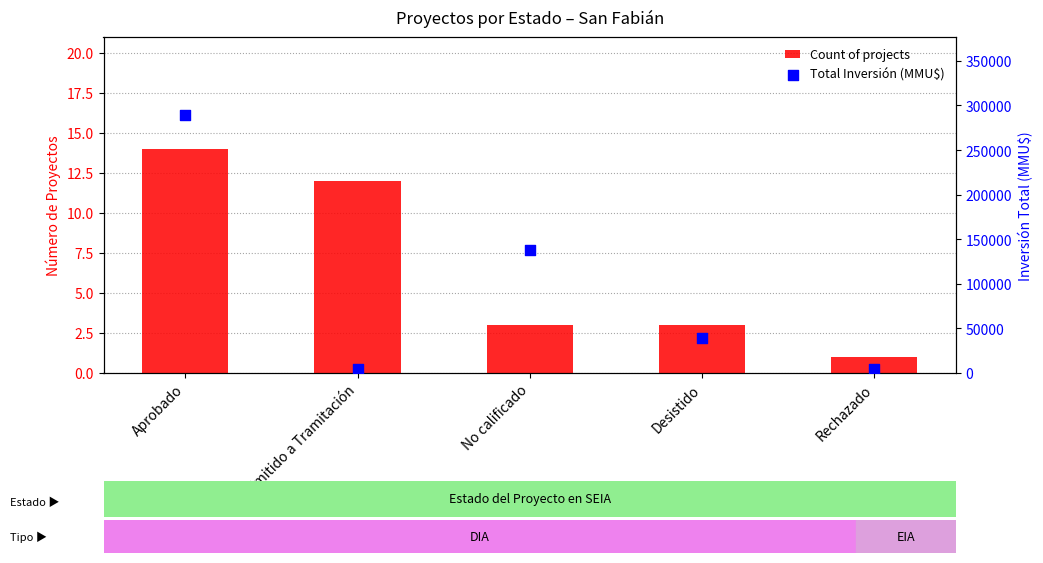

Which series has the widest spread of Y values?

Total Inversión (MMU$)